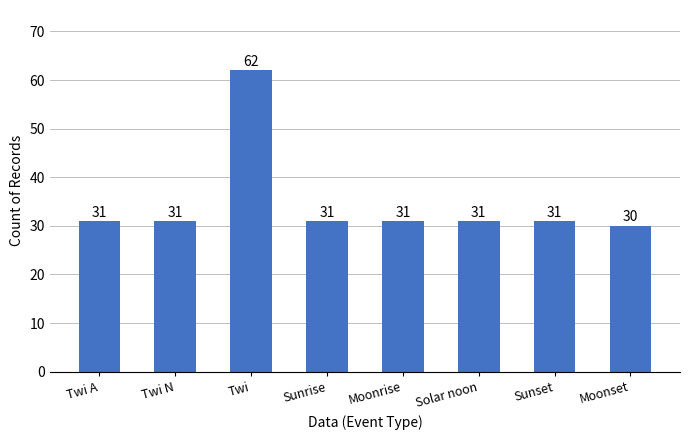

Which label corresponds to the smallest value in the chart?

Moonset